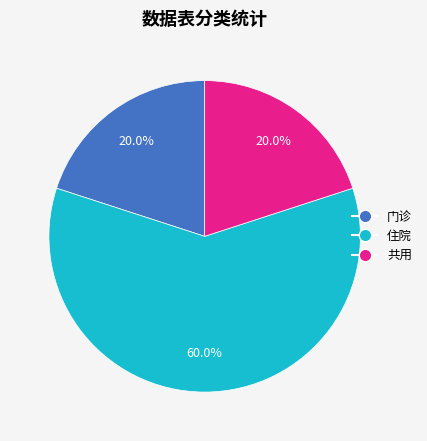

What percentage is the 住院 slice, to the nearest percent?

60%